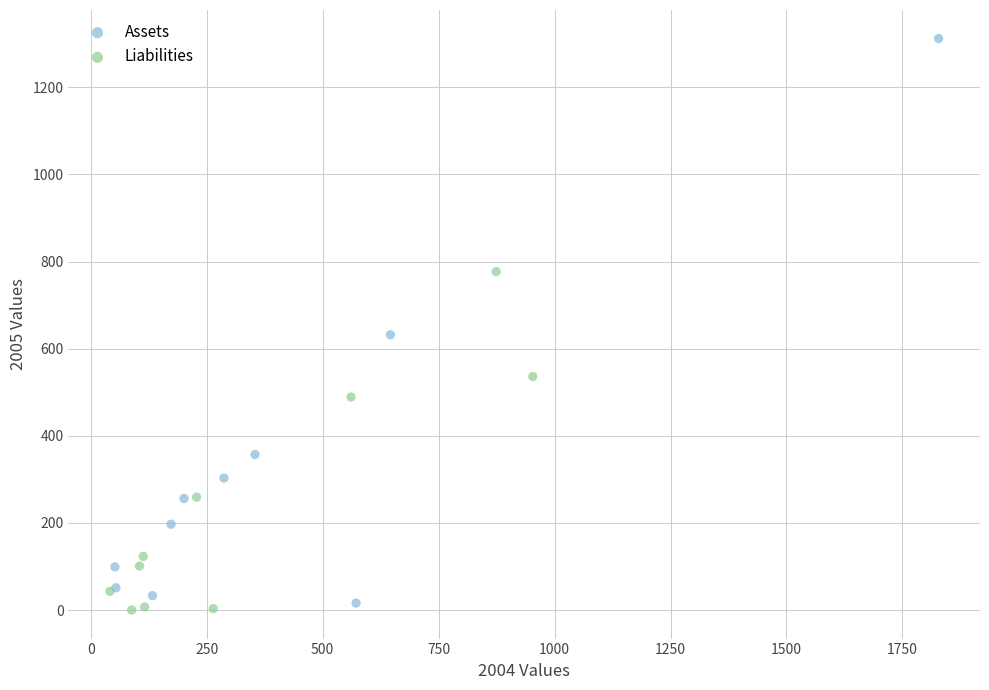

Which series has the widest spread of Y values?

Assets